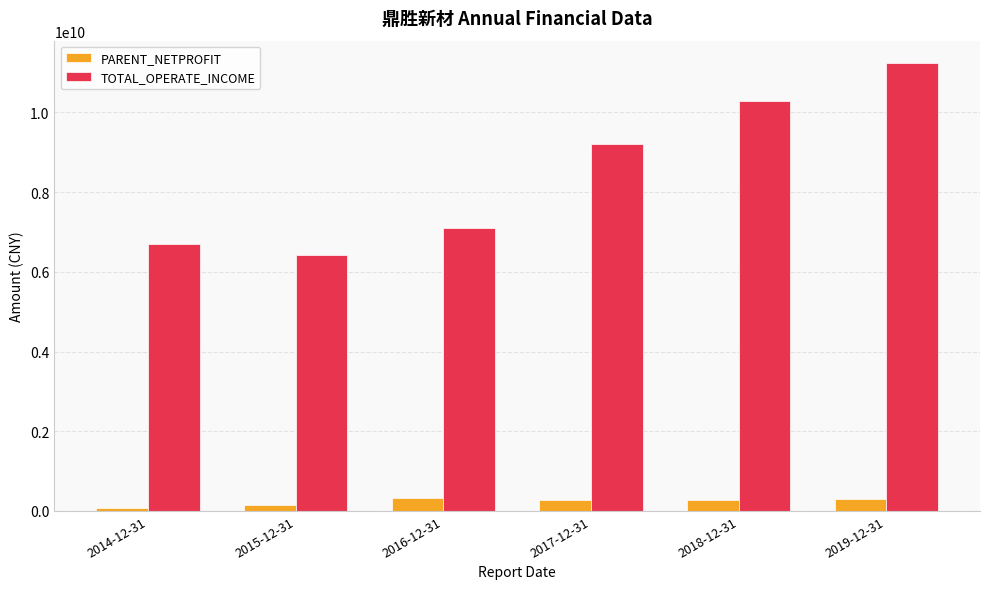

Which series changed the most between 2017-12-31 and 2018-12-31?

TOTAL_OPERATE_INCOME